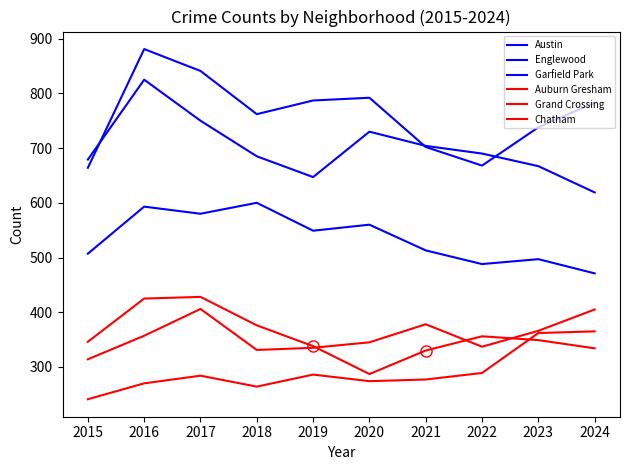

How many lines are shown in the chart?

6